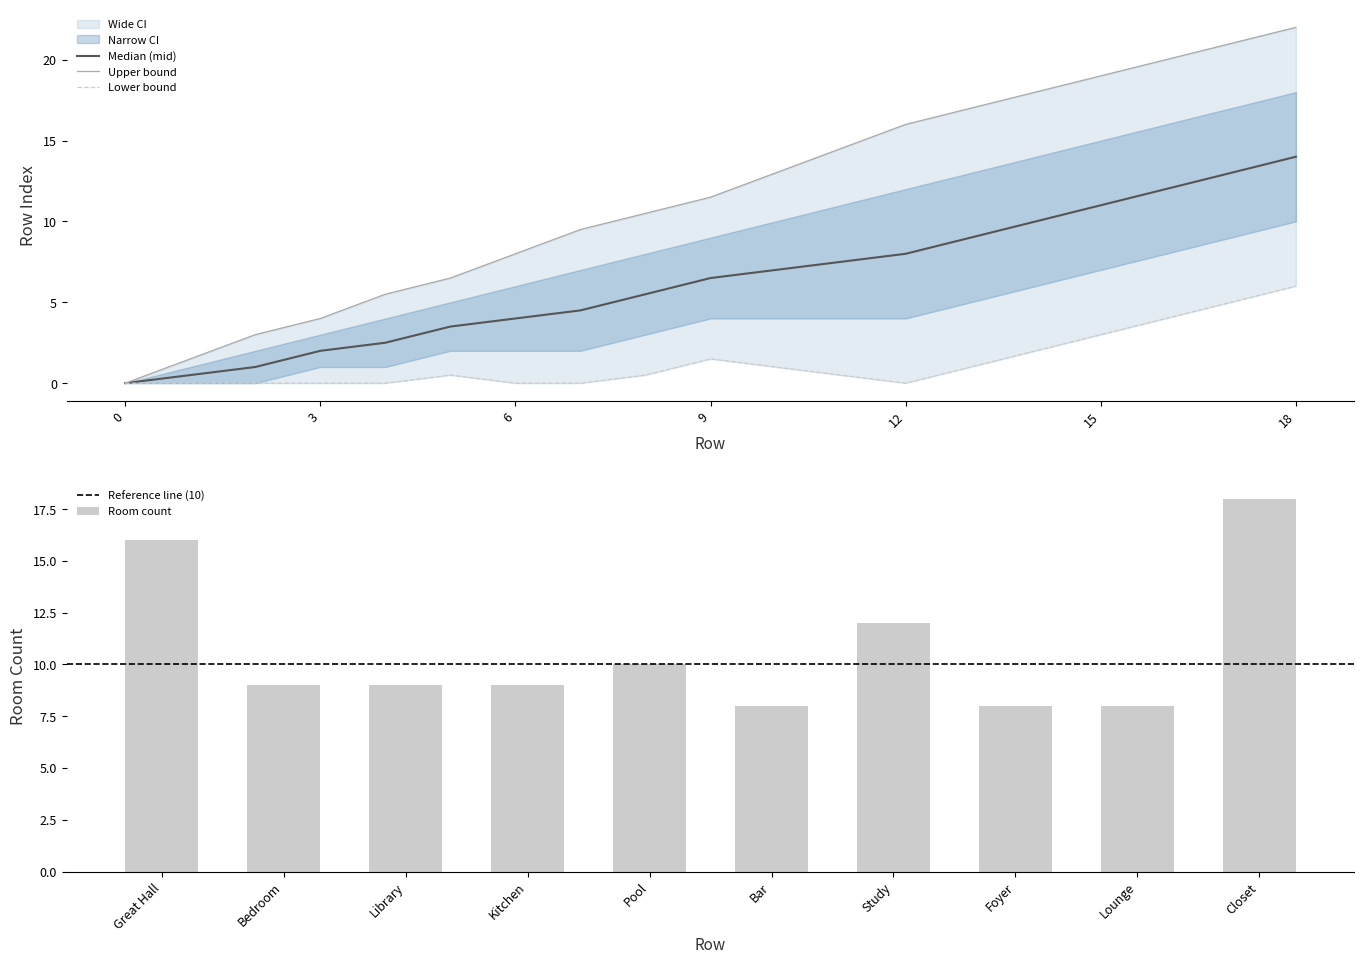

At which category is the sum across all series the highest?

18